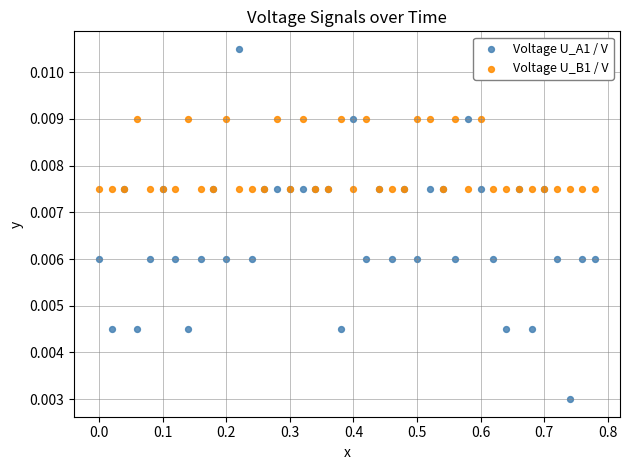

What are all the series names shown in the legend?

Voltage U_A1 / V, Voltage U_B1 / V